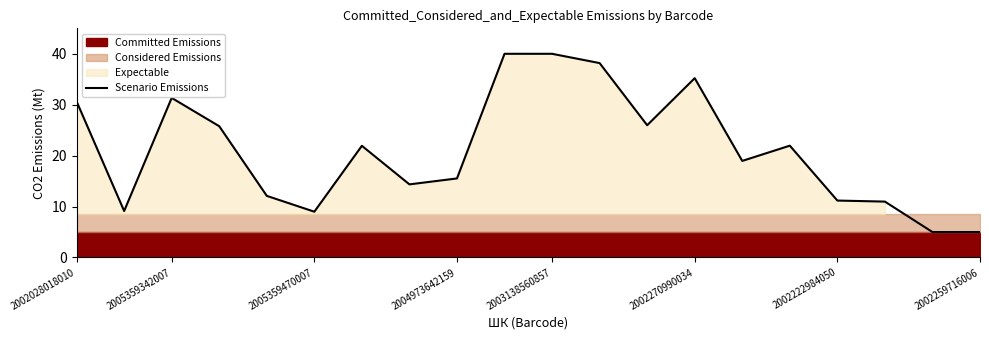

Where is the data nearest to the value 22?

15